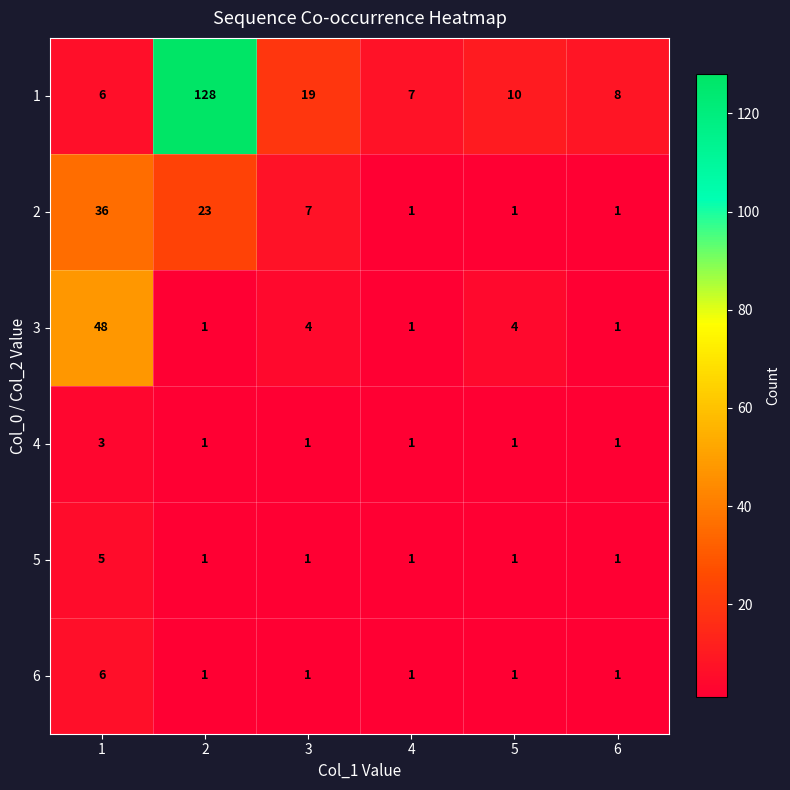

At which category is the sum across all series the highest?

2